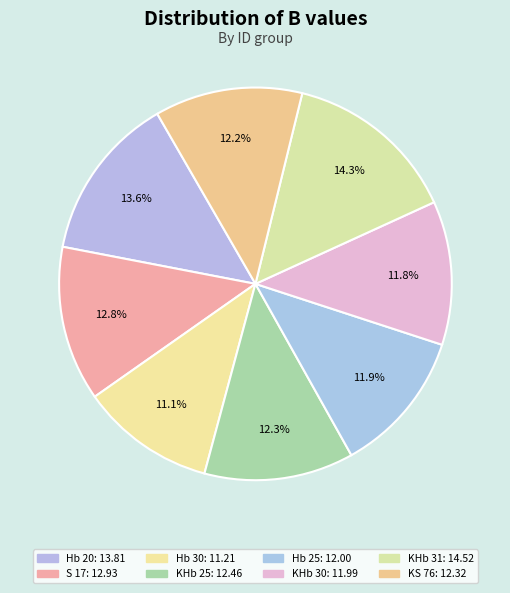

What percentage do KHb 31 and KHb 30 together represent?

26.2%